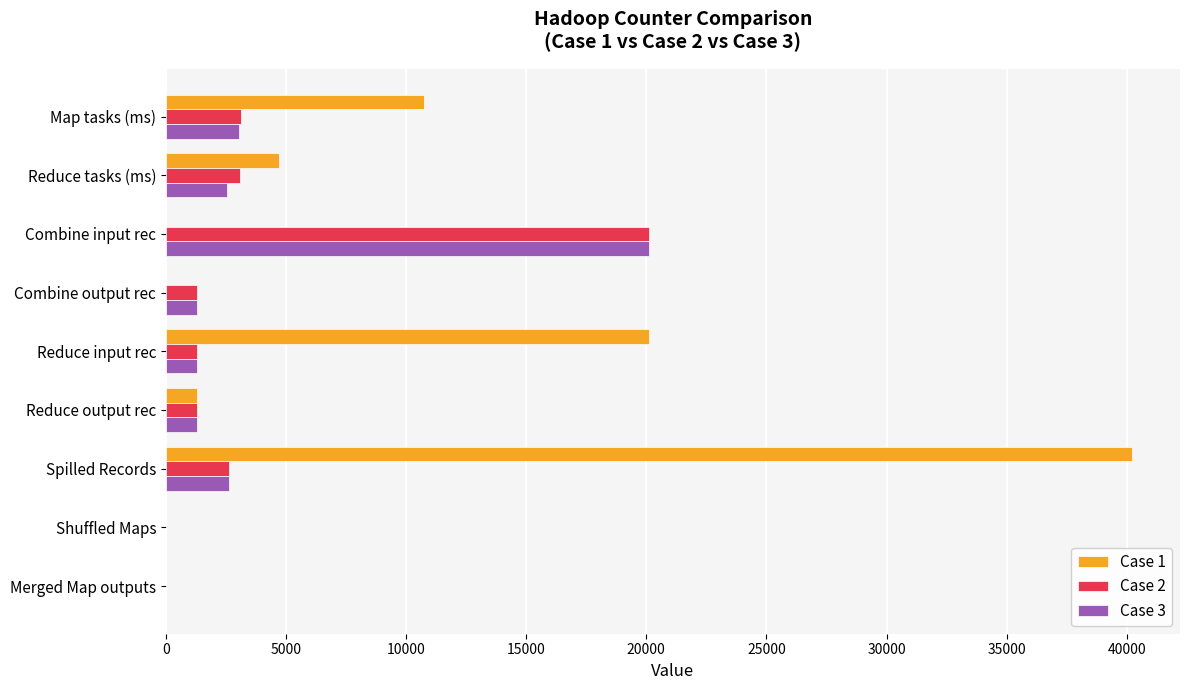

At which category does the chart reach its peak across all series?

Spilled Records